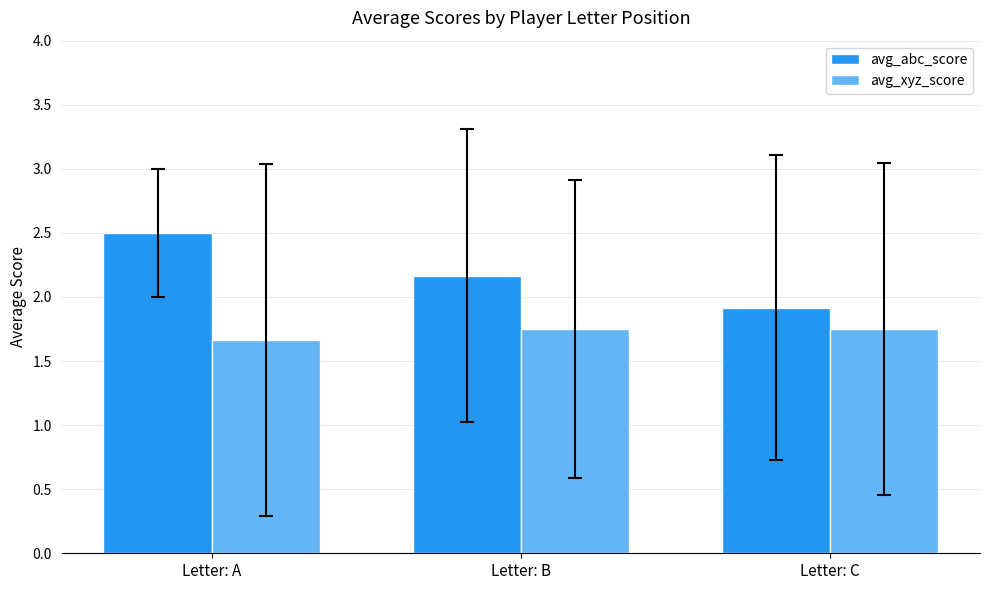

The value of avg_abc_score at Letter: B is 1.0. True or false?

False